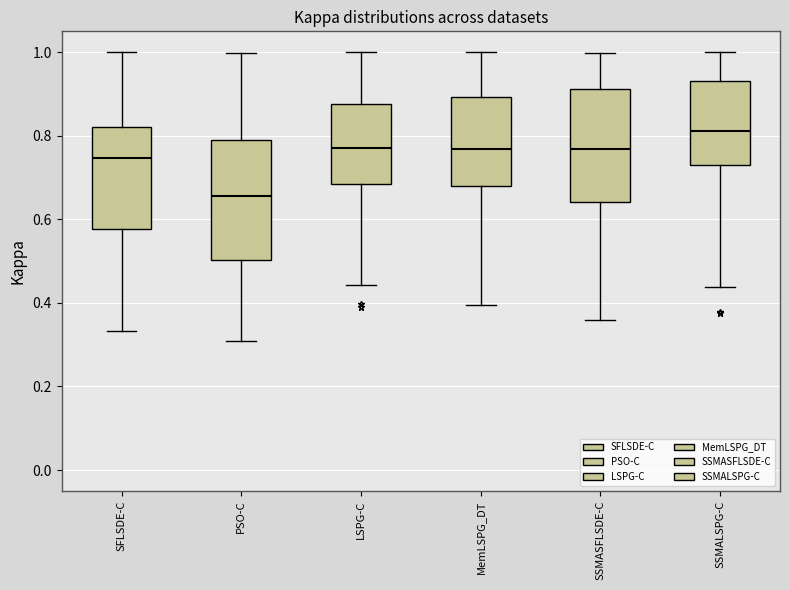

Reading left to right, transcribe this box plot: for each box, give where its median line is, the range the box spans, and where its two whiskers end, as read against the y-axis. The values are not printed on the chart, so give them approximately, as read against the axis.

SFLSDE-C: median 0.74, box 0.58 to 0.82, whiskers 0.34 to 1.00
PSO-C: median 0.66, box 0.50 to 0.78, whiskers 0.30 to 1.00
LSPG-C: median 0.78, box 0.68 to 0.88, whiskers 0.44 to 1.00
MemLSPG_DT: median 0.76, box 0.68 to 0.90, whiskers 0.40 to 1.00
SSMASFLSDE-C: median 0.76, box 0.64 to 0.92, whiskers 0.36 to 1.00
SSMALSPG-C: median 0.82, box 0.72 to 0.94, whiskers 0.44 to 1.00